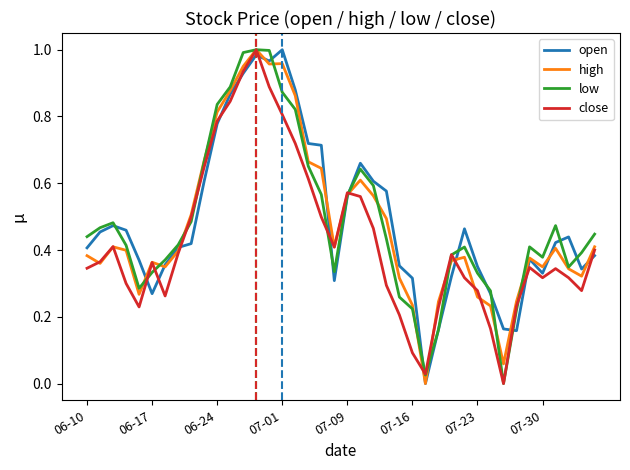

At which category is the sum across all series the highest?

13